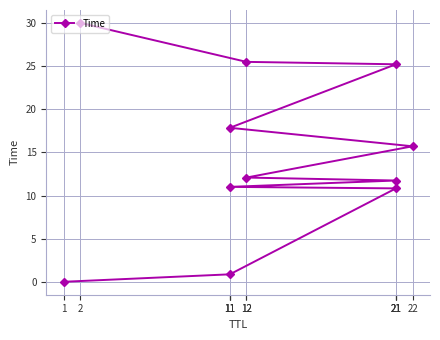

True or false: there are more than 0 points higher than both neighbors.

False